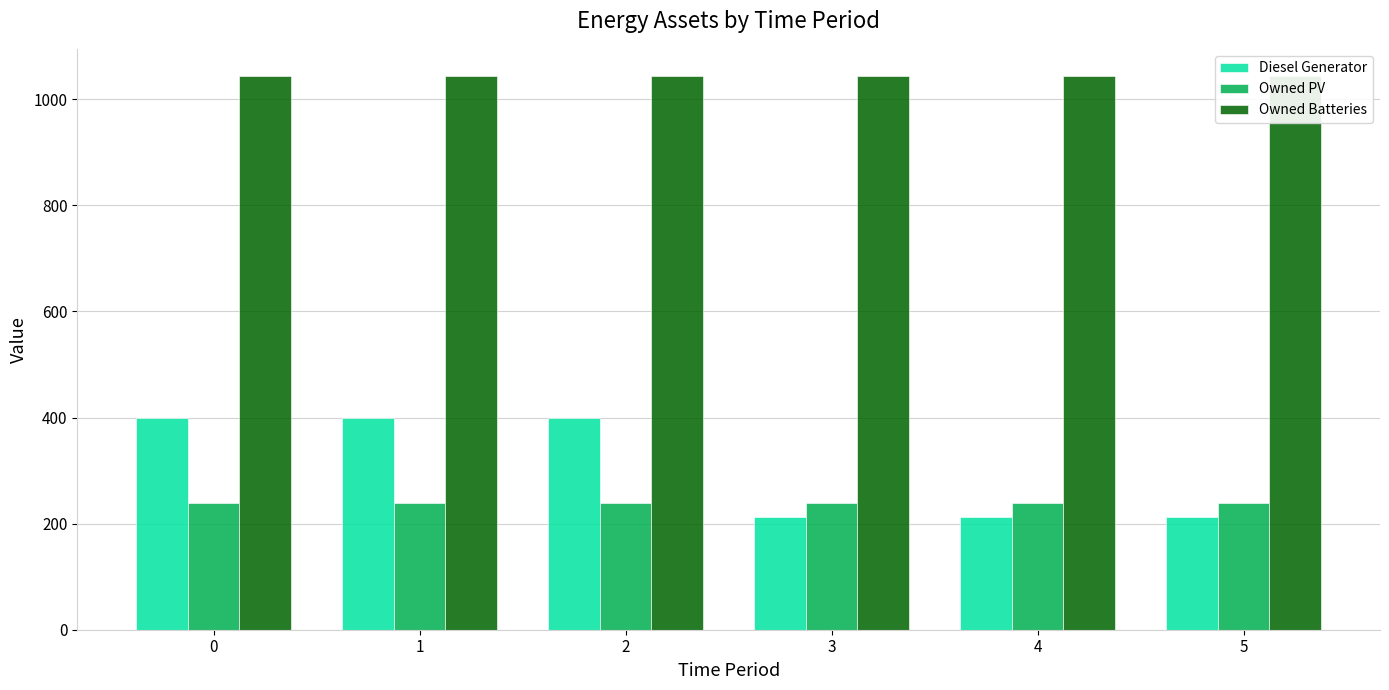

The value of Diesel Generator at 3 is 213. True or false?

True